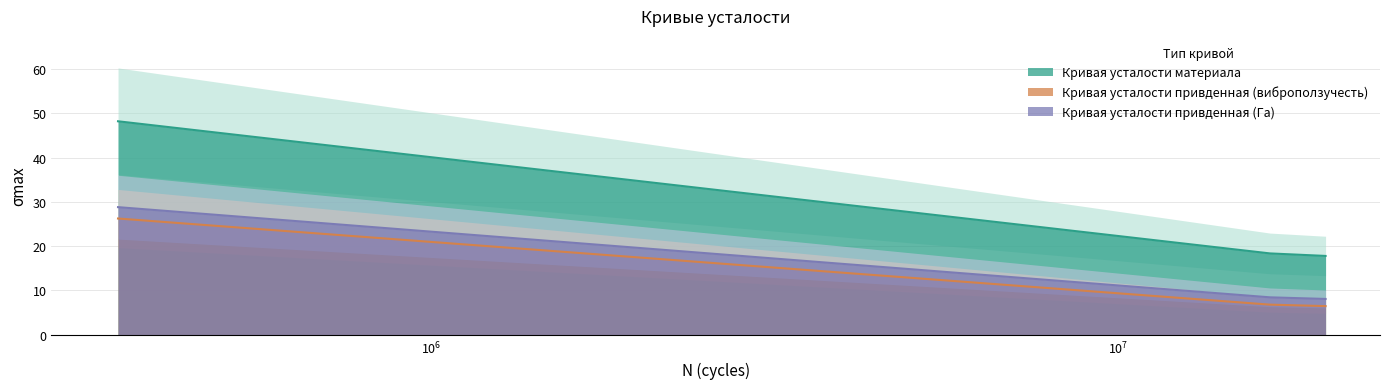

Does the chart display data point markers on the line(s)?

No